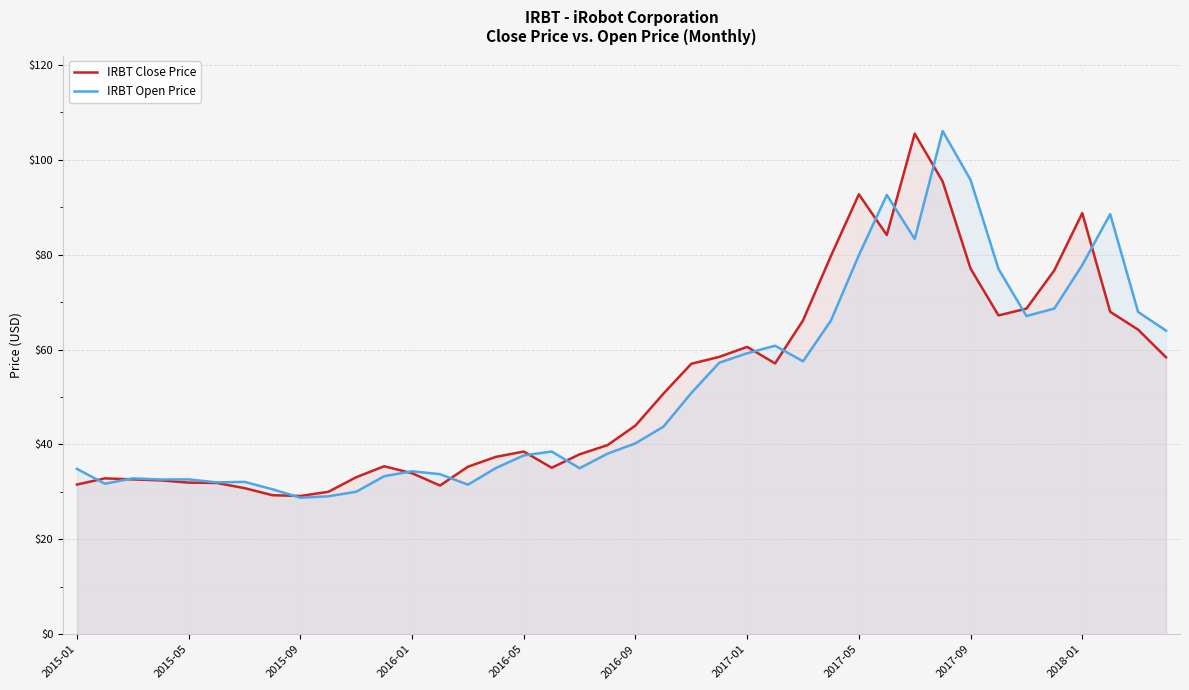

What is the spread (max minus min) of values at 17?

3.4